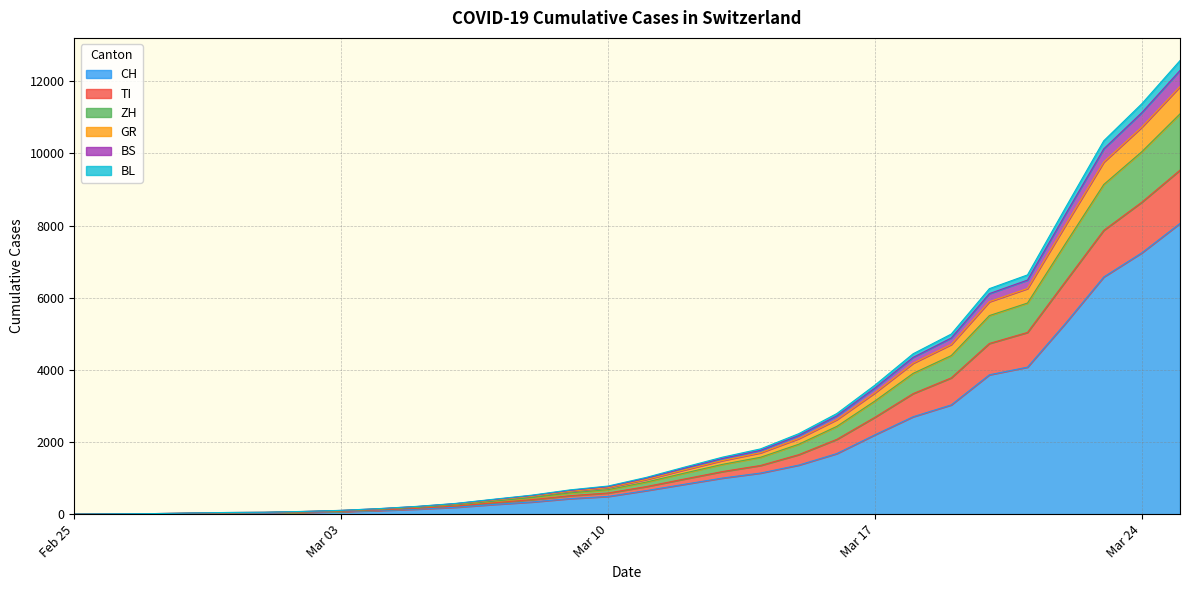

What is the highest value of the CH series?

8060